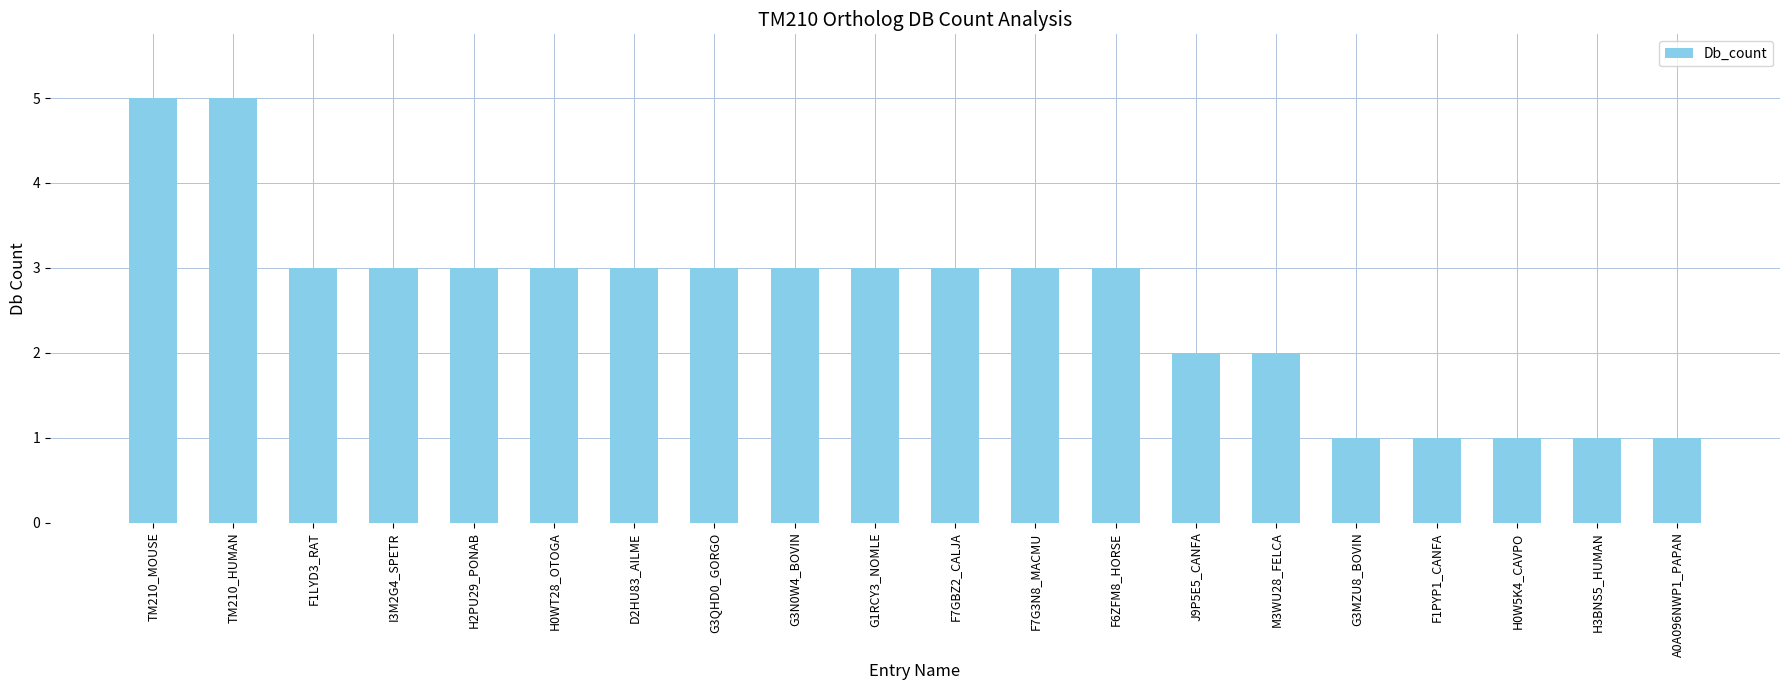

How many distinct data groups are displayed?

1